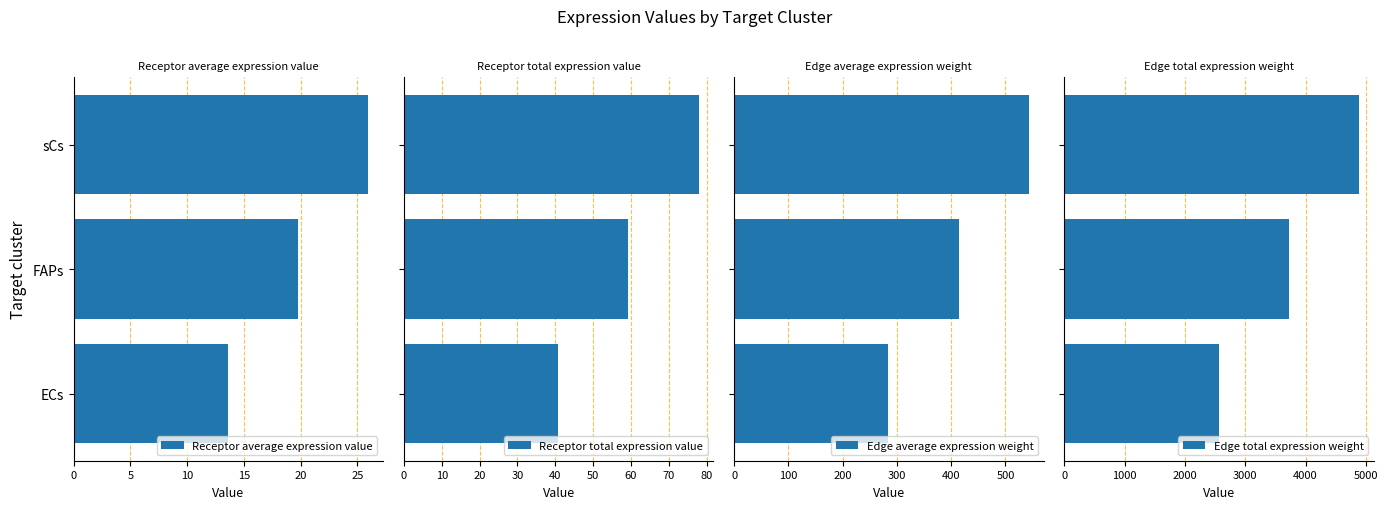

What is the difference between the maximum and second lowest values in the Receptor average expression value series?

6.2